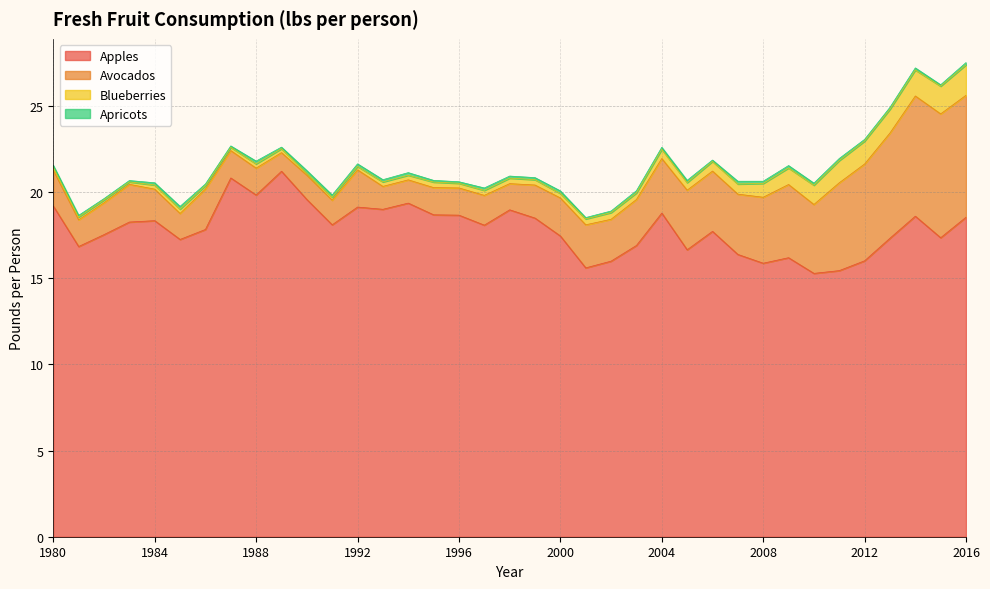

At 1993, list the series in order from smallest to largest.

Apricots, Blueberries, Avocados, Apples